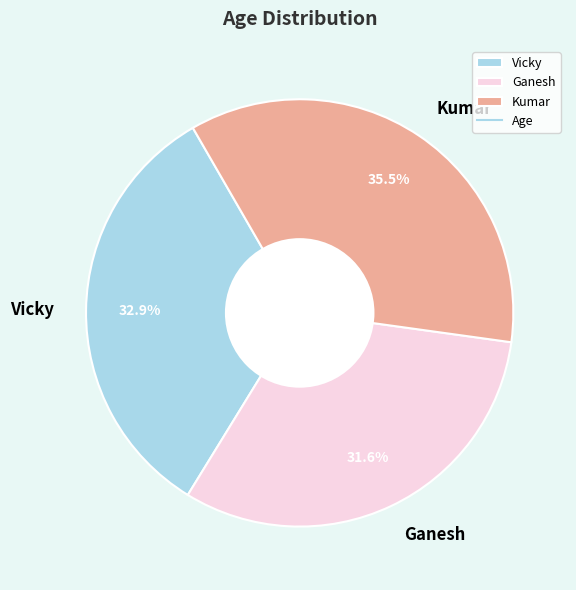

How many slices are in this pie chart?

3